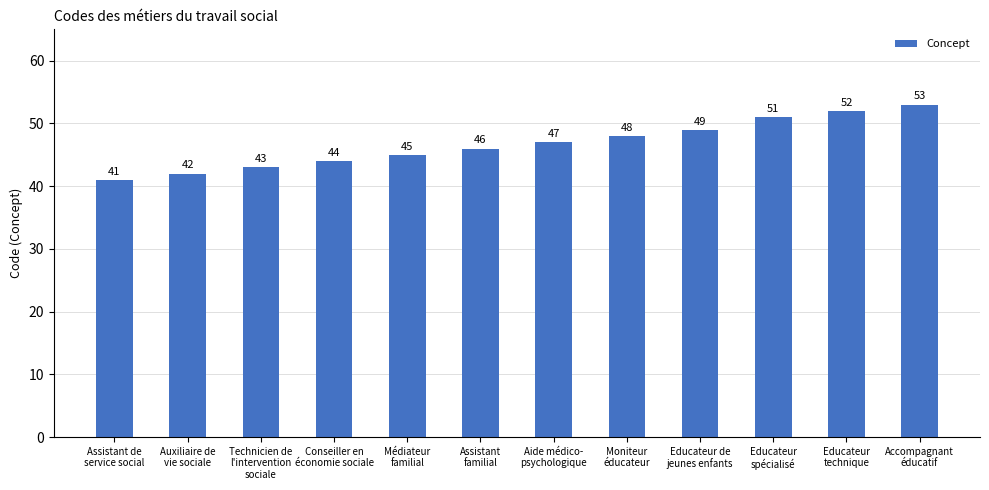

What is the difference between the second highest and minimum values?

11